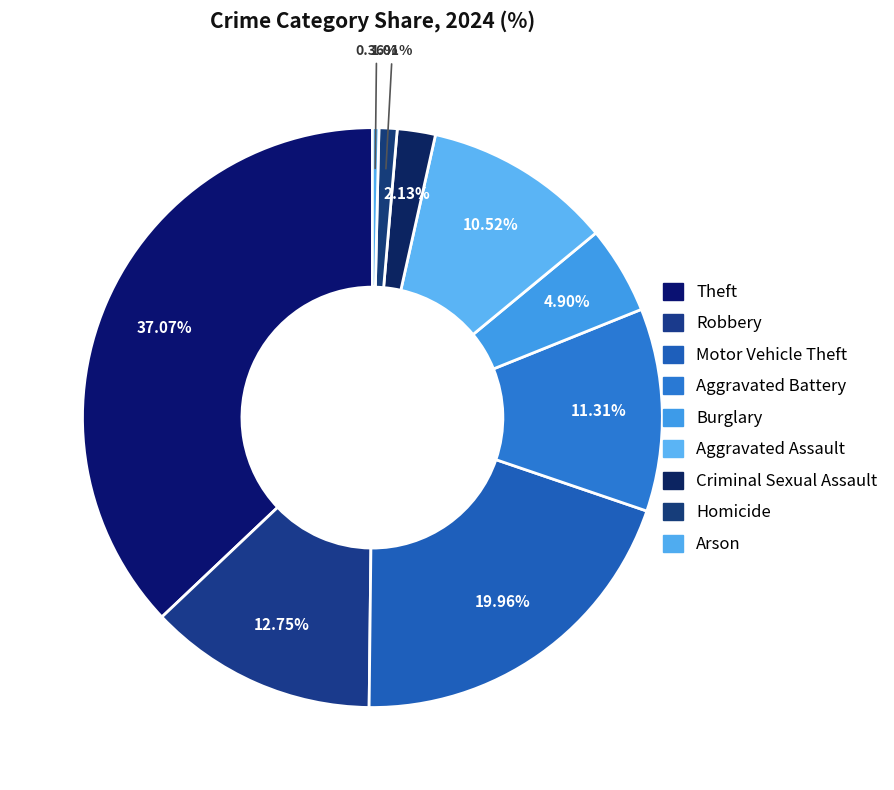

What is the largest slice in the pie chart?

Theft